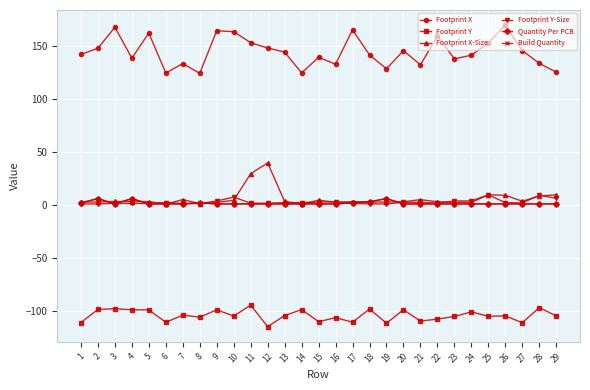

Rank the categories by Footprint X-Size value from lowest to highest.

6, 14, 8, 9, 23, 24, 16, 1, 2, 18, 19, 22, 20, 4, 17, 5, 13, 3, 27, 10, 15, 21, 7, 28, 26, 25, 29, 11, 12